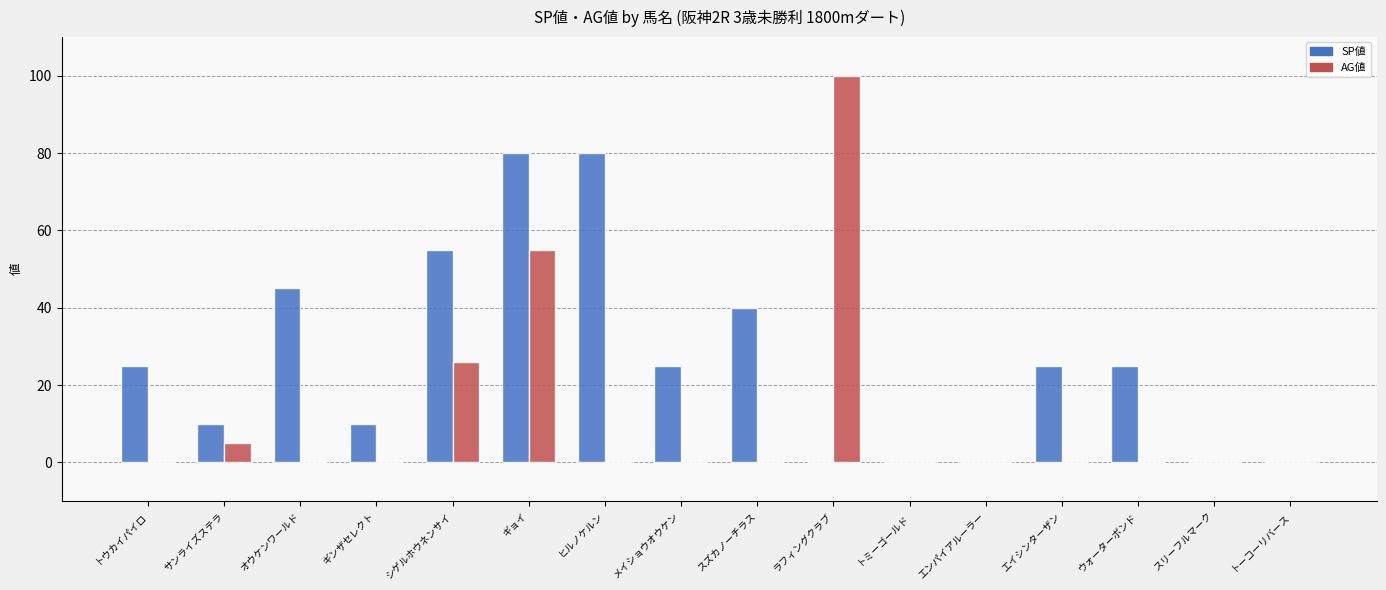

The SP値 series shows -42 at スリーフルマーク. True or false?

False